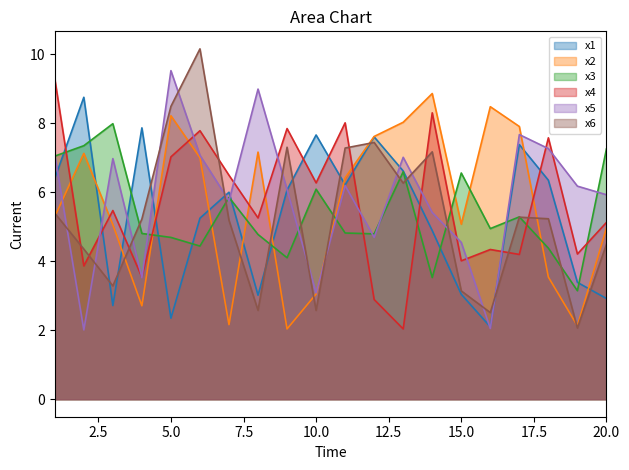

True or false: x6_line and x5_line intersect in this chart.

True